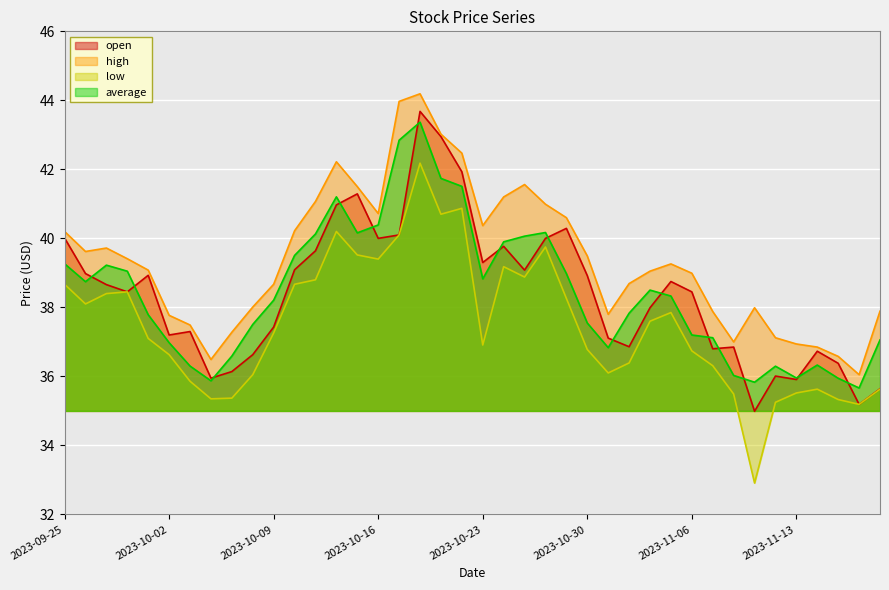

True or false: high and low cross at least once.

False